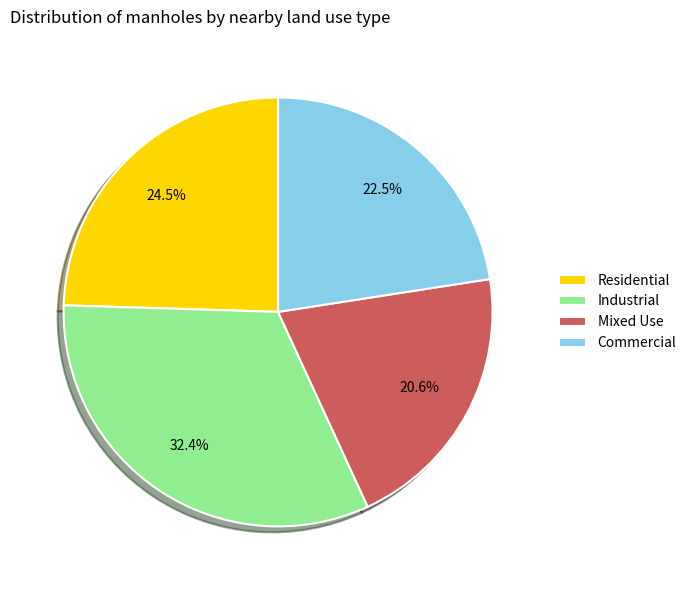

How many slices are in this pie chart?

4